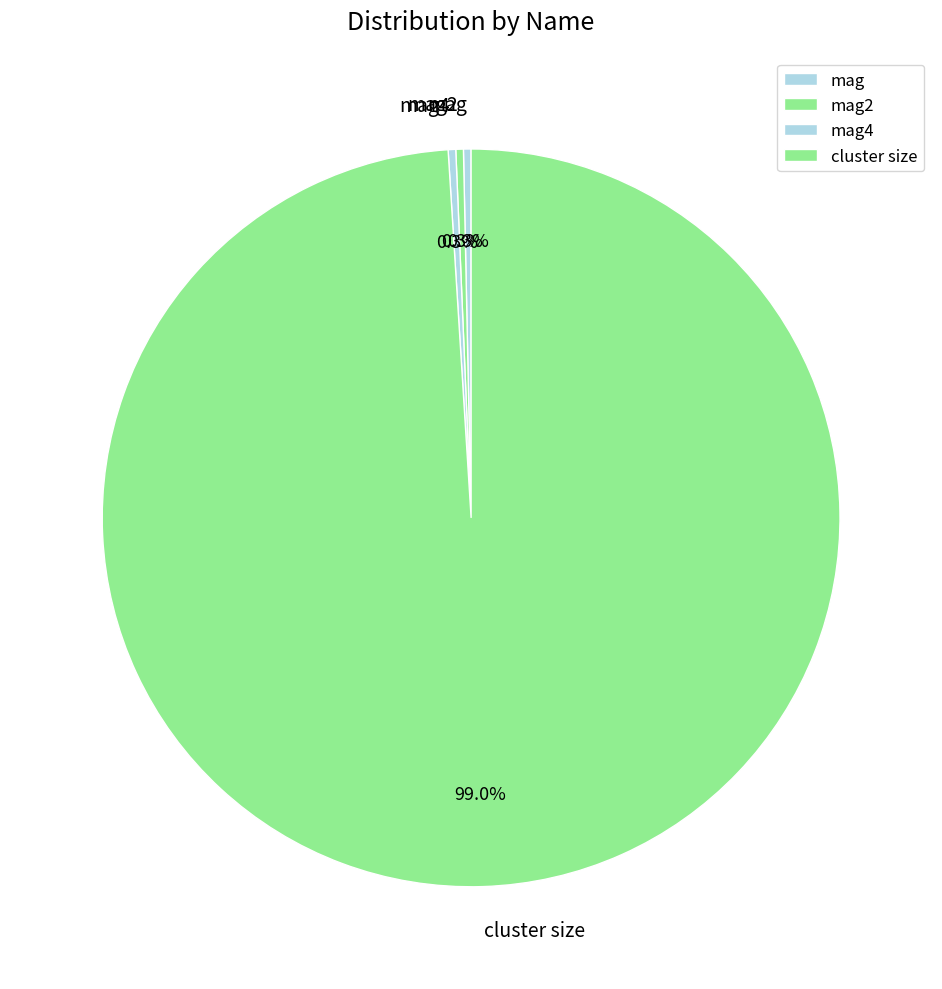

Which slice is the largest?

cluster size